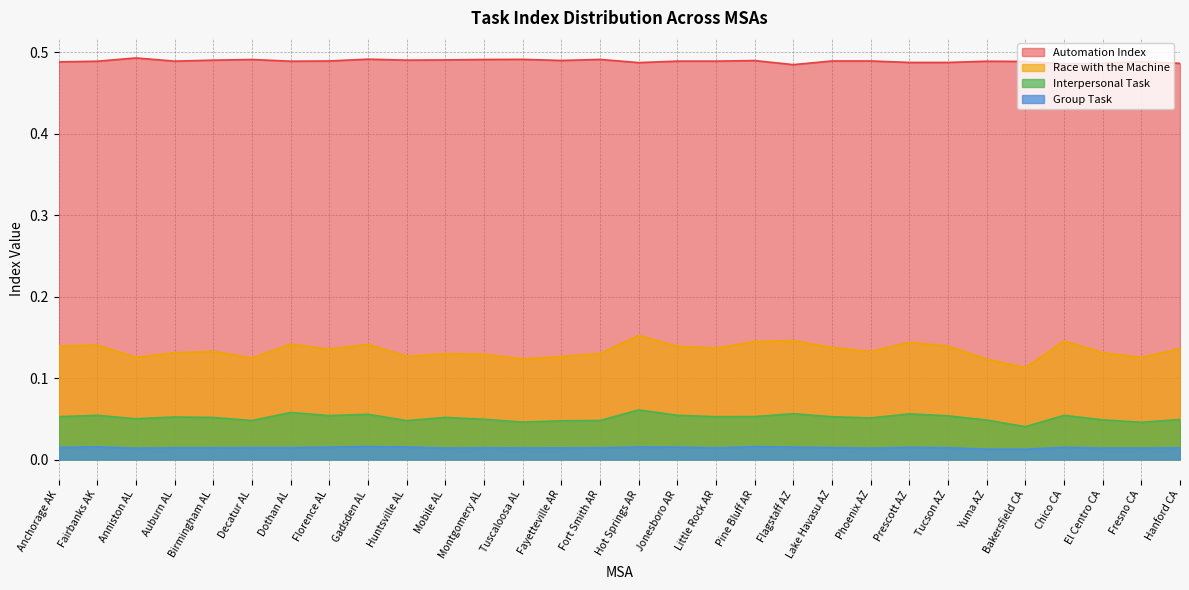

What is the sum of all Interpersonal Task values?

1.5